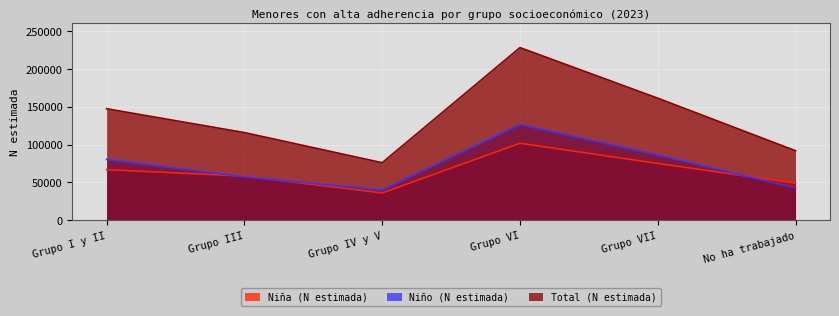

Where is Niño (N estimada) nearest to the value 83031?

Grupo I y II